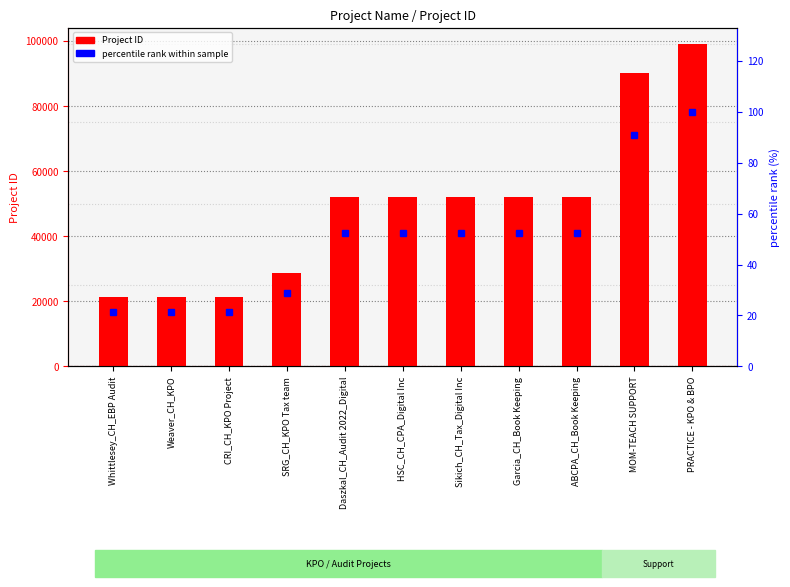

What is the maximum value for percentile rank within sample?

100.0